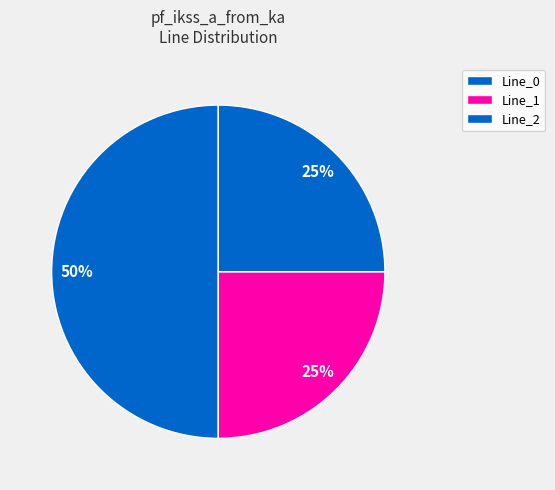

To the nearest percent, what is the combined percentage of Line_1 and Line_2?

50%